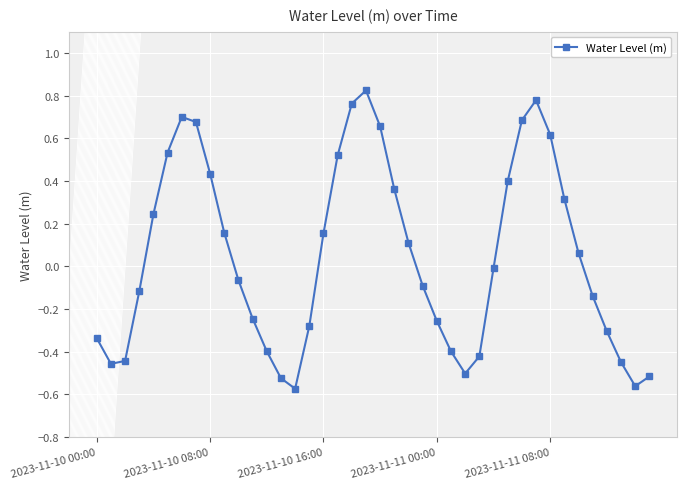

What is the difference between the second highest and minimum values?

1.4